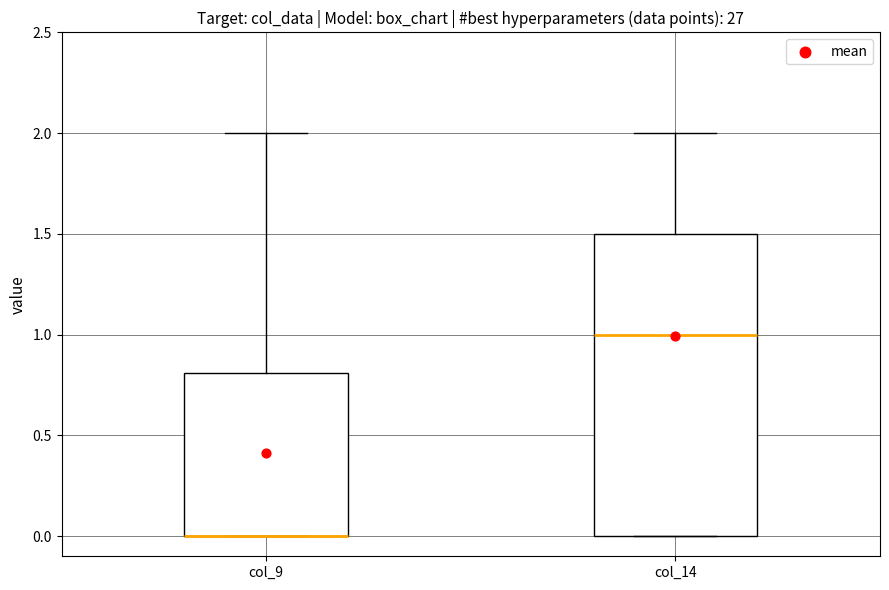

Reading left to right, transcribe this box plot: for each box, give where its median line is, the range the box spans, and where its two whiskers end, as read against the y-axis. The values are not printed on the chart, so give them approximately, as read against the axis.

col_9: median 0.0 (drawn on the box's lower edge), box 0.0 to 0.8, whiskers 0.0 to 2.0
col_14: median 1.0, box 0.0 to 1.5, whiskers 0.0 to 2.0